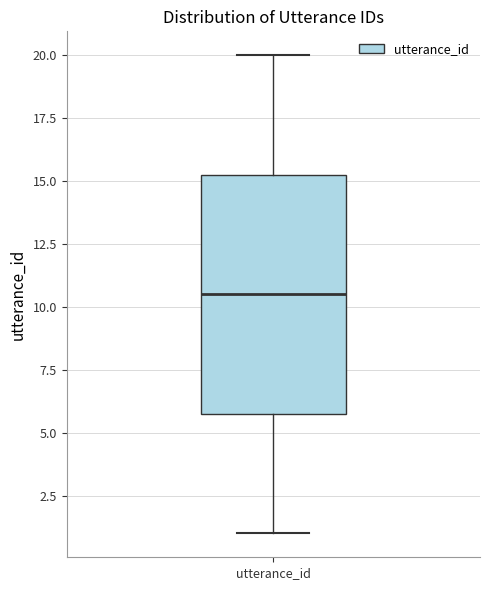

Where is the upper edge of the box for utterance_id on the y-axis? The values are not printed on the chart, so give them approximately, as read against the axis.

15.5